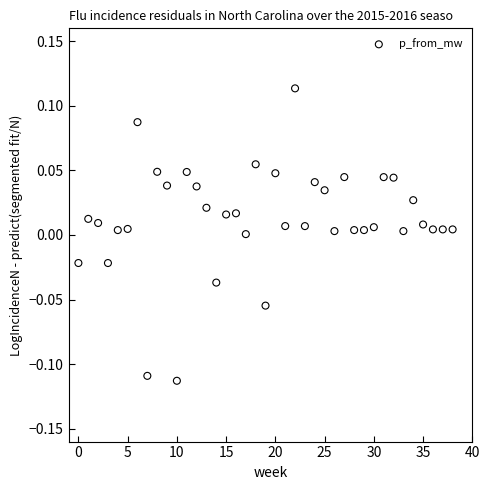

How many points are shown in the scatter plot?

39